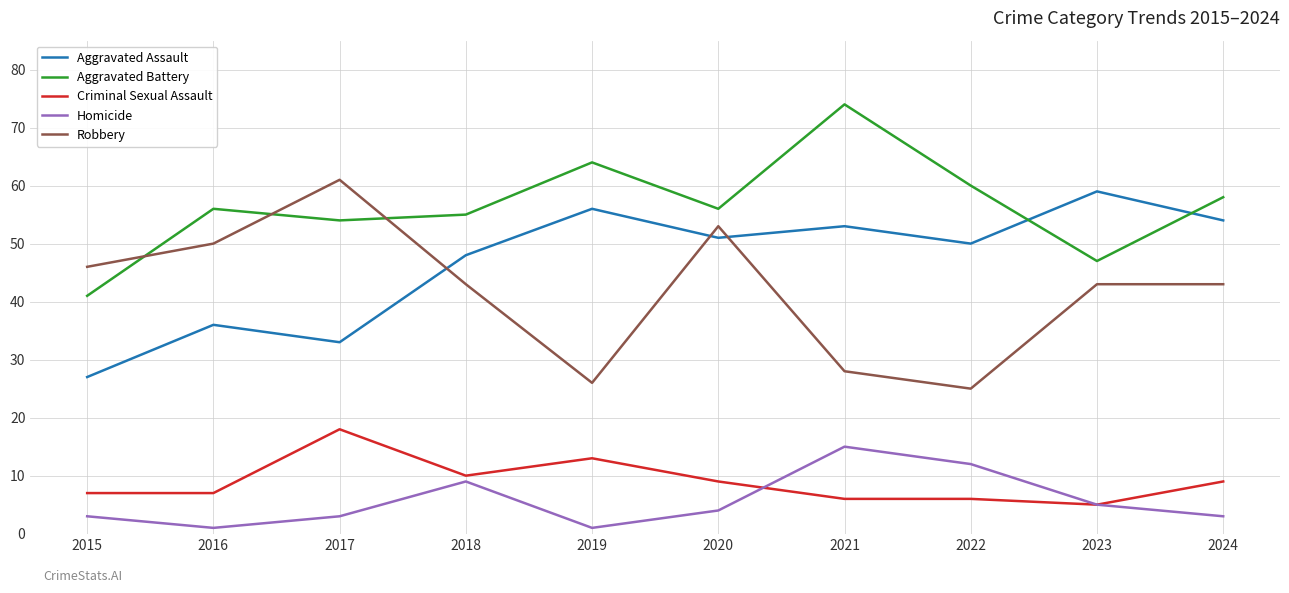

What is the minimum value shown in the chart?

1